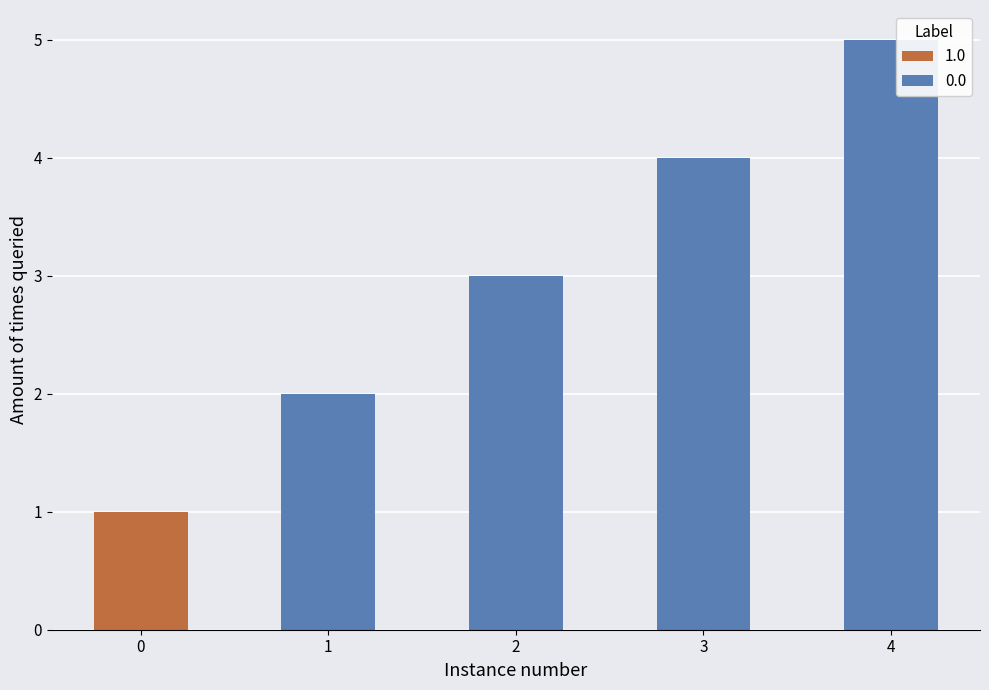

At 2, list the series in order from largest to smallest.

0.0, 1.0